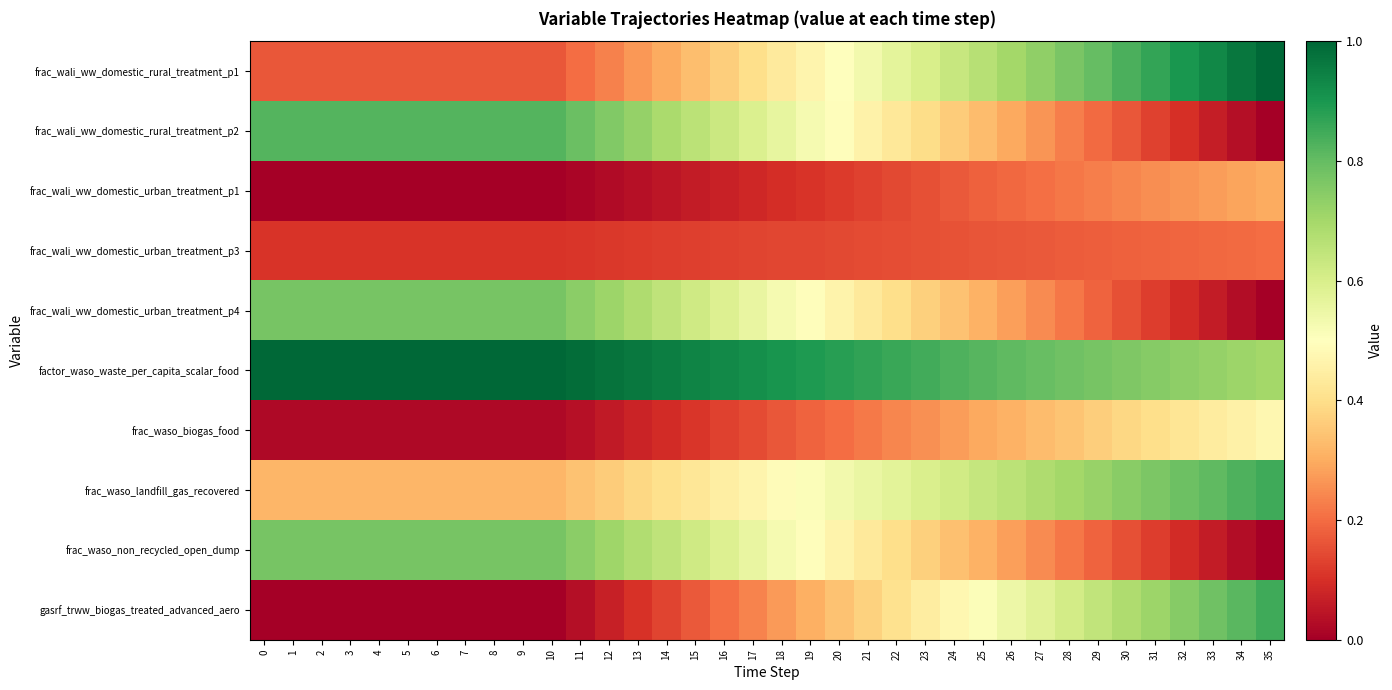

Between 32 and 20, which is larger?

32